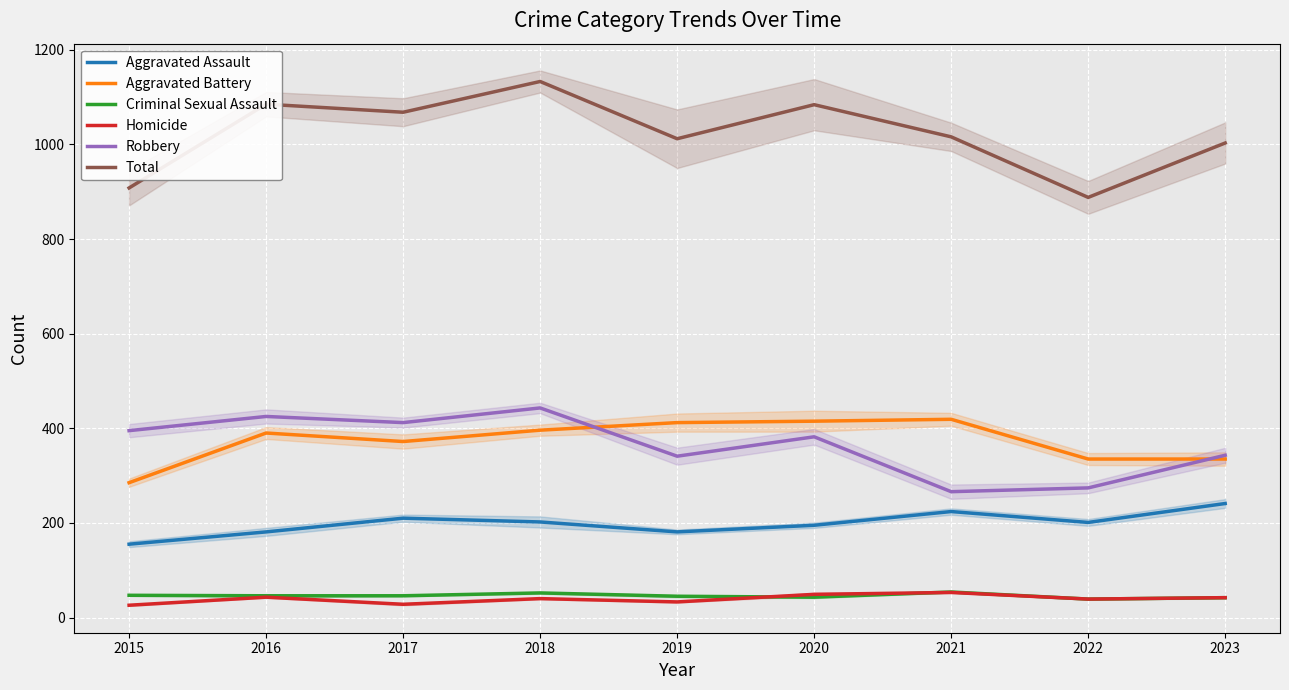

What is the total value across all series at 2015?

1816